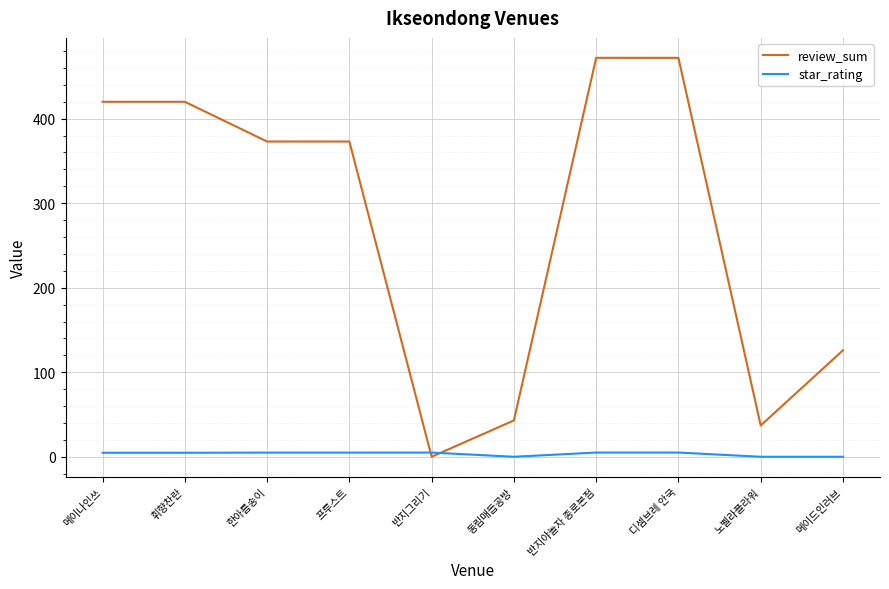

At which label is review_sum closest to 236?

메이드인러브